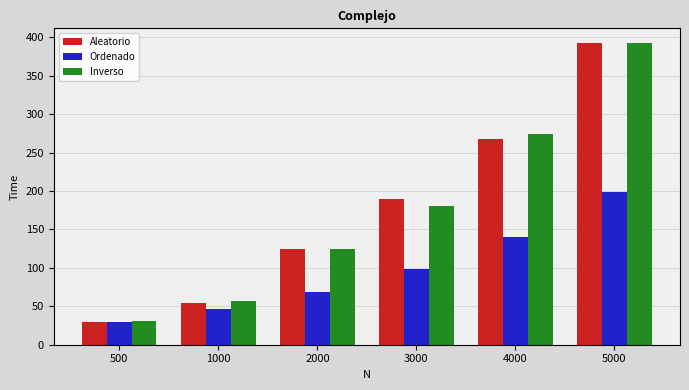

The value of Aleatorio at 4000 is 267. True or false?

True